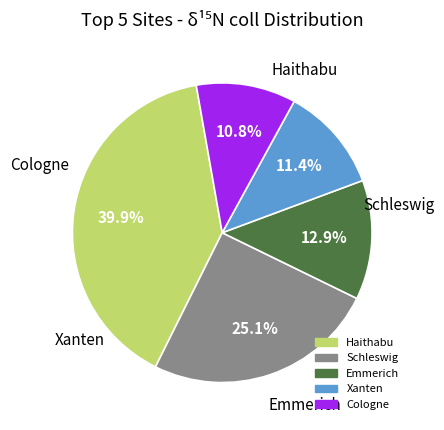

Is there a majority slice in this chart?

No